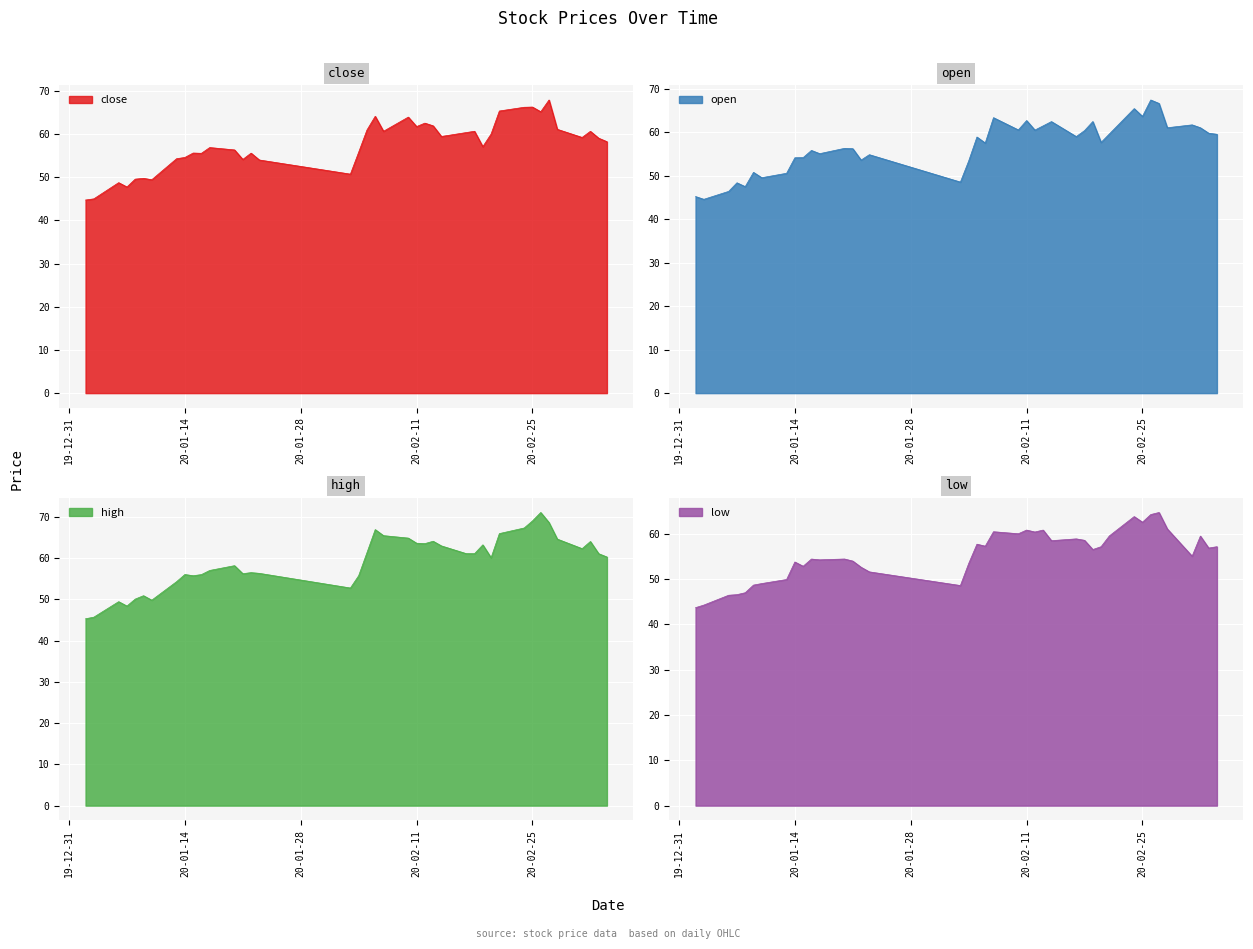

Reading left to right, transcribe all the data shown in this chart.

close: 44.7	45.0	48.7	47.7	49.5	49.7	49.4	54.3	54.5	55.6	55.5	56.8	56.3	54.1	55.6	54.0	50.7	55.8	60.9	64.1	60.6	63.9	61.7	62.5	61.9	59.4	60.3	60.6	57.0	60.0	65.3	66.2	66.2	65.1	67.9	61.1	59.2	60.6	59.0	58.2
open: 45.2	44.6	46.4	48.4	47.5	50.8	49.6	50.6	54.2	54.2	55.8	55.1	56.3	56.2	53.6	54.9	48.6	53.4	58.9	57.6	63.4	60.6	62.7	60.5	61.5	62.5	59.0	60.4	62.5	57.7	59.6	65.5	63.7	67.5	66.7	61.1	61.7	61.1	59.8	59.6
high: 45.3	45.7	49.5	48.4	50.1	50.9	49.8	54.3	56.0	55.7	56.0	57.0	58.2	56.2	56.5	56.3	52.8	55.8	61.3	66.9	65.5	64.9	63.6	63.5	64.1	63.0	61.1	61.1	63.2	60.1	66.0	67.3	69.0	71.1	68.6	64.6	62.3	64.1	61.1	60.3
low: 43.7	44.3	46.4	46.6	47.0	48.7	49.0	49.9	53.8	52.8	54.4	54.2	54.4	54.0	52.6	51.6	48.6	53.4	57.7	57.3	60.4	60.0	60.8	60.4	60.8	58.5	58.9	58.5	56.5	57.1	59.5	63.8	62.5	64.2	64.7	61.1	55.0	59.5	56.8	57.1